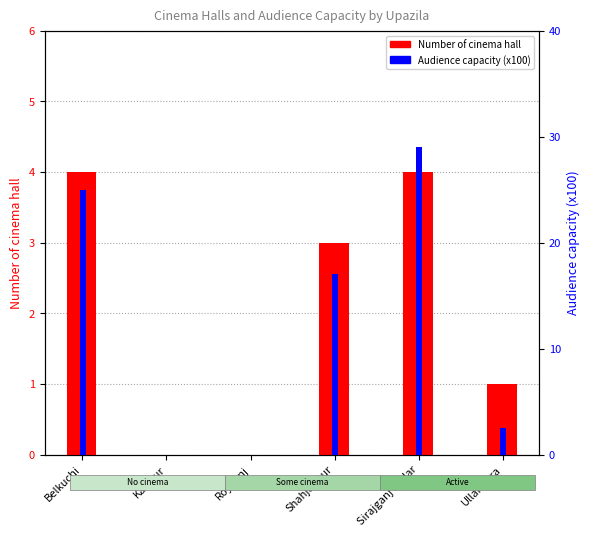

Which series has the largest total across all categories?

Audience capacity (x100)